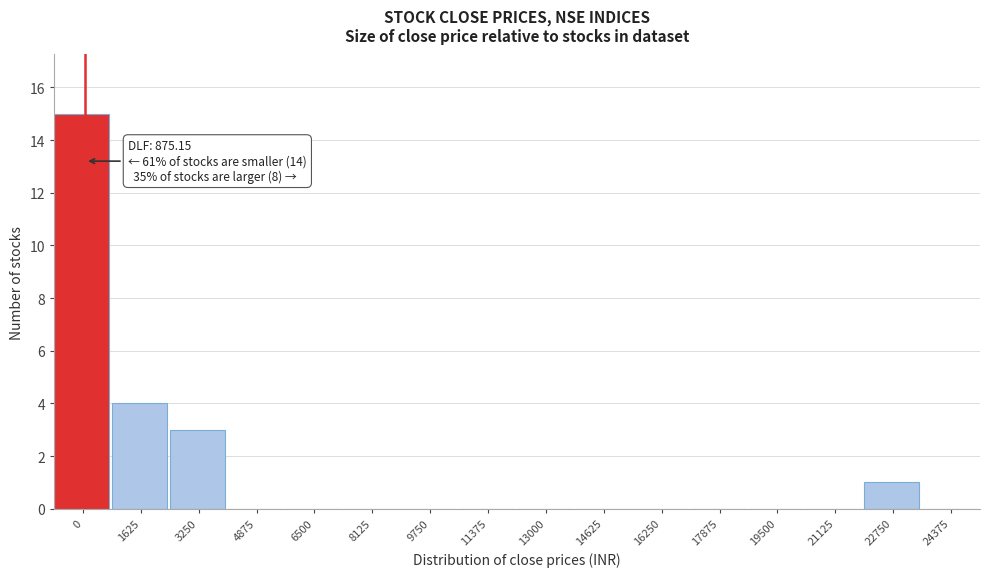

Reading left to right, transcribe all the data shown in this chart.

0=15	1625=4	3250=3	4875=0	6500=0	8125=0	9750=0	11375=0	13000=0	14625=0	16250=0	17875=0	19500=0	21125=0	22750=1	24375=0